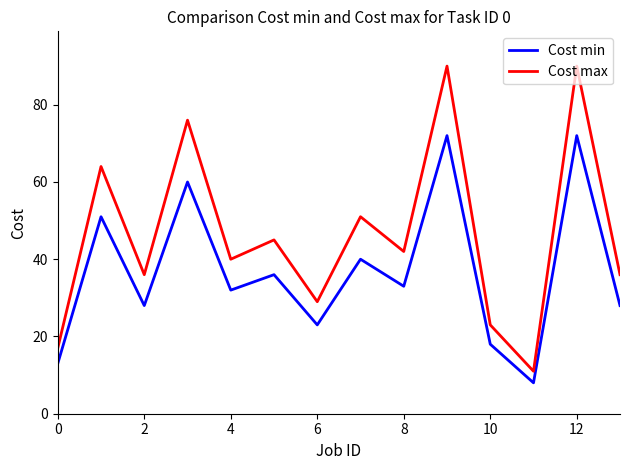

What is the difference between the maximum and minimum values in the Cost min series?

64